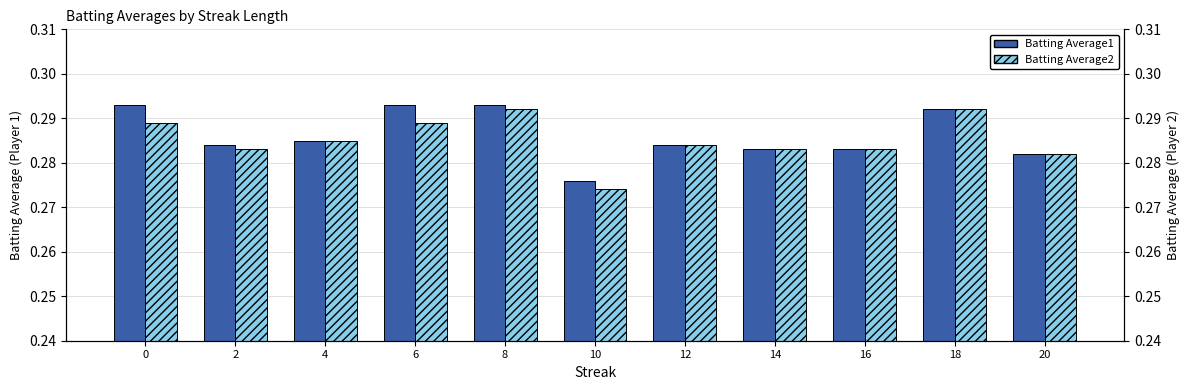

True or false: Batting Average2 has a value of 0.1 at 12.

False